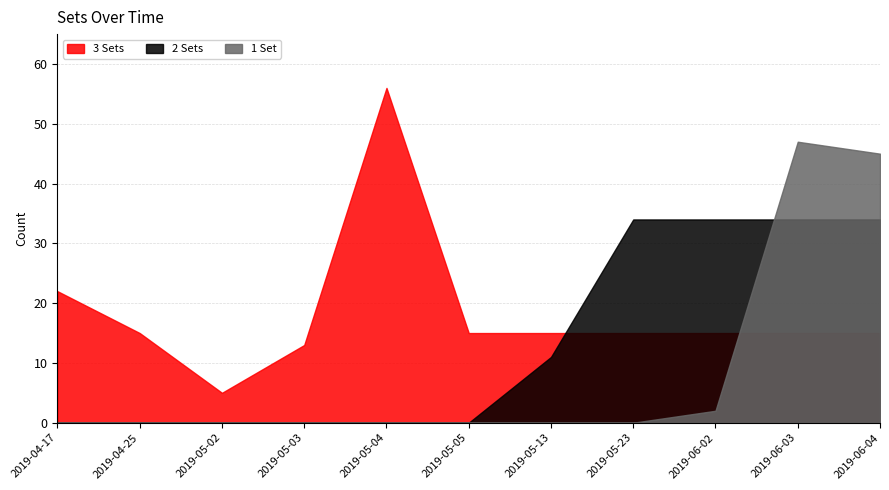

Which has a higher value, 2019-05-13 or 2019-05-02?

2019-05-13